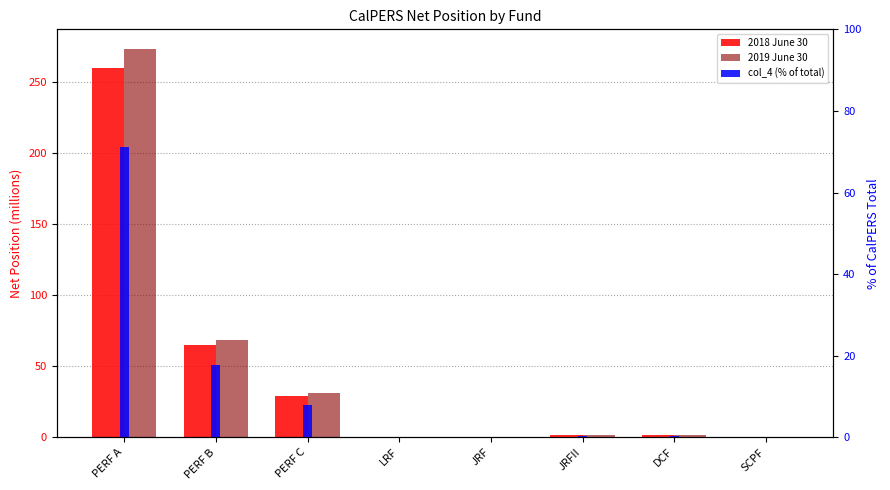

How many groups of bars are there?

8